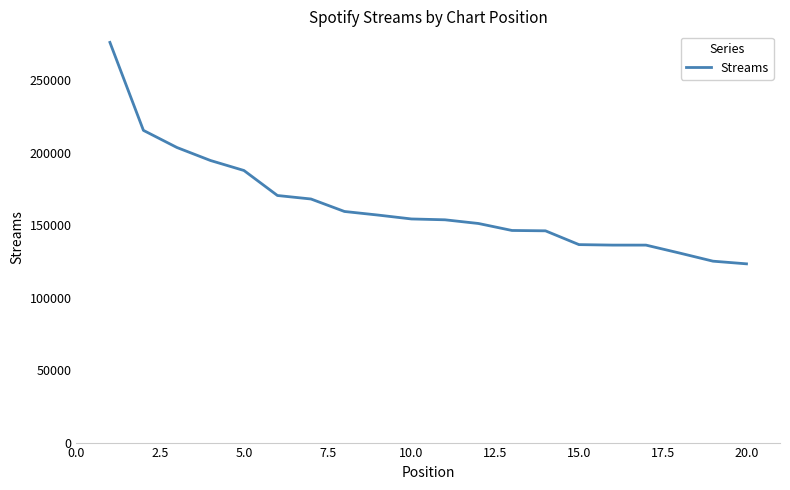

What is the greatest value displayed?

276060